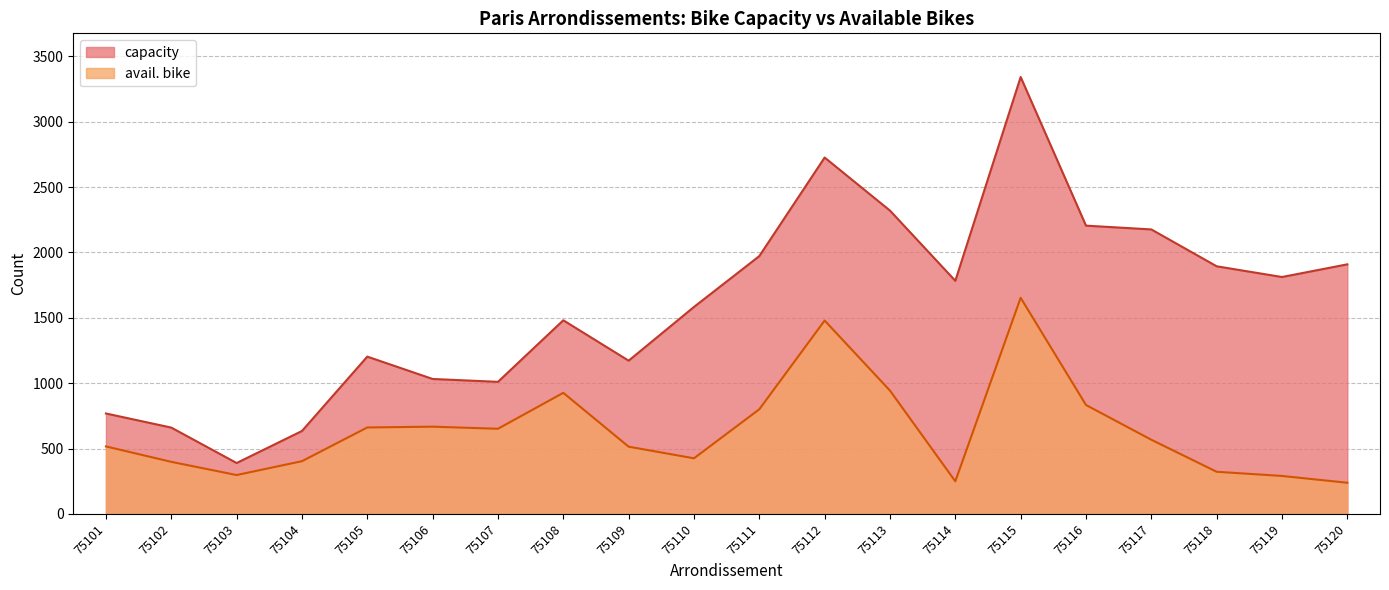

Which series has the largest total across all categories?

capacity